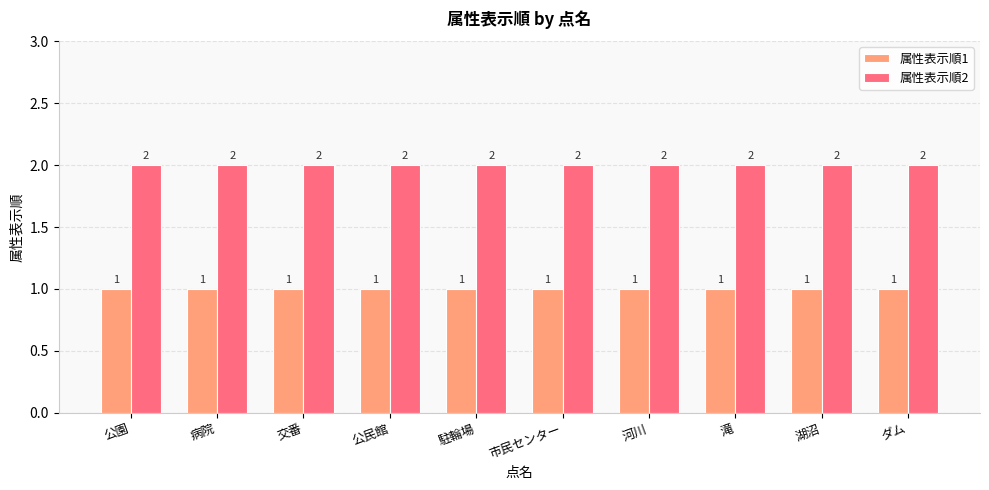

Reading right to left, what are all the values shown in this chart?

属性表示順1: ダム=1	湖沼=1	滝=1	河川=1	市民センター=1	駐輪場=1	公民館=1	交番=1	病院=1	公園=1
属性表示順2: ダム=2	湖沼=2	滝=2	河川=2	市民センター=2	駐輪場=2	公民館=2	交番=2	病院=2	公園=2